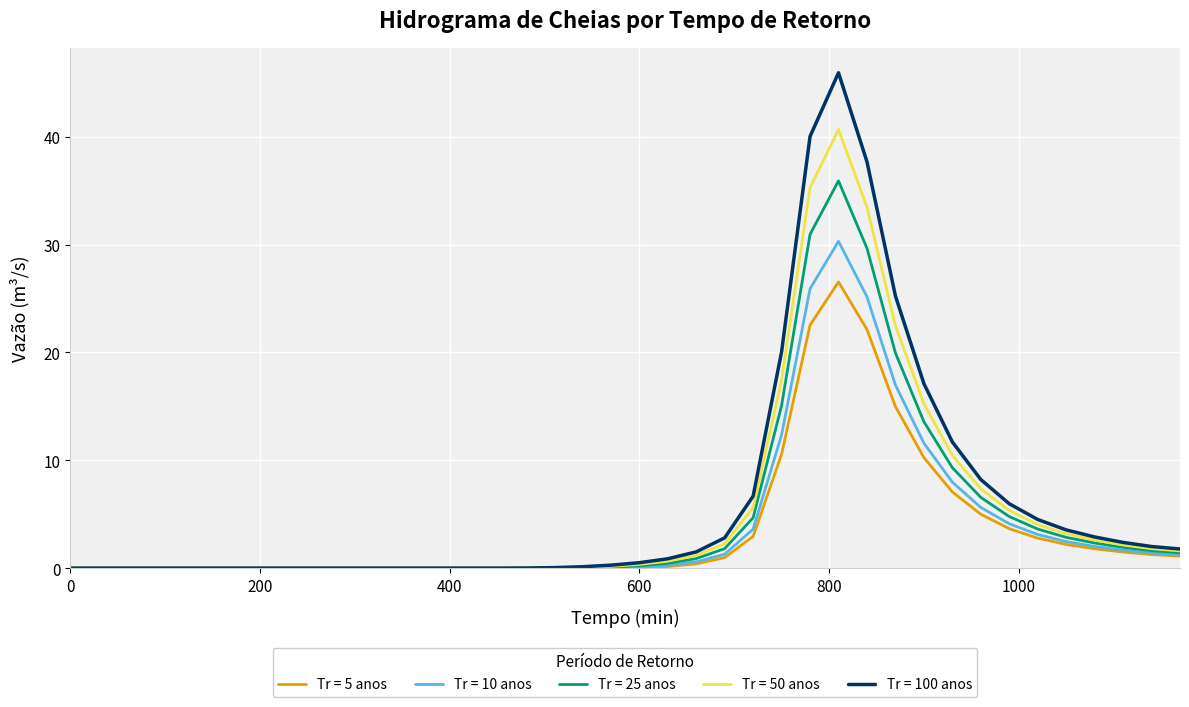

Which series has the largest range (max minus min)?

Tr = 100 anos